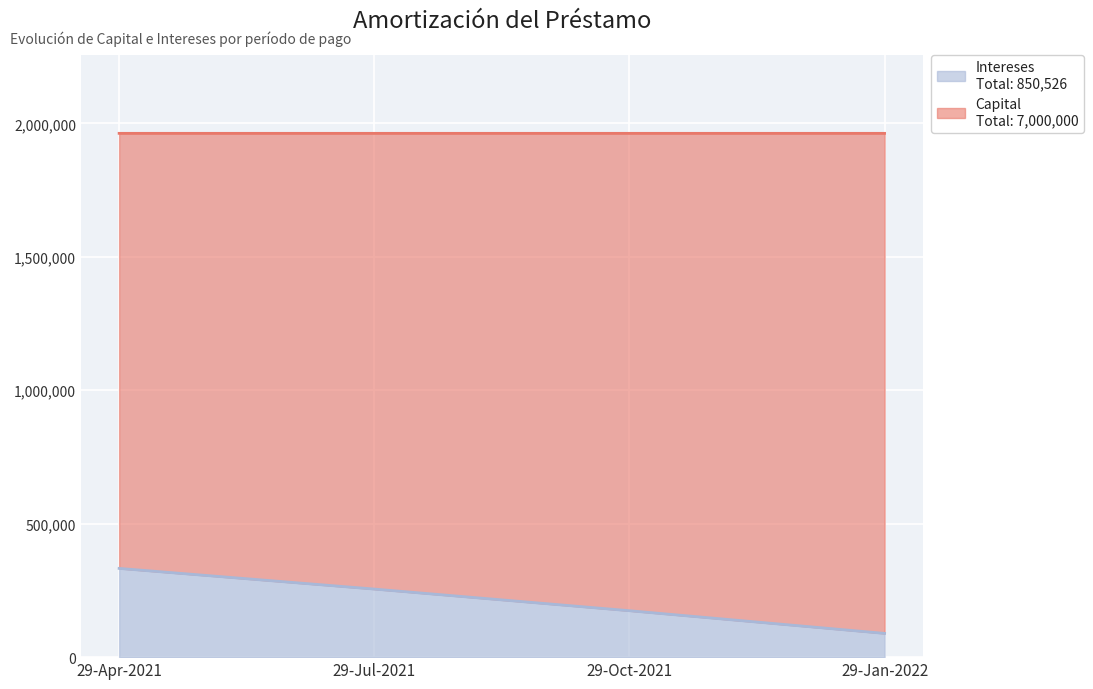

What is the total value across all series at 29-Jan-2022?

1962631.6